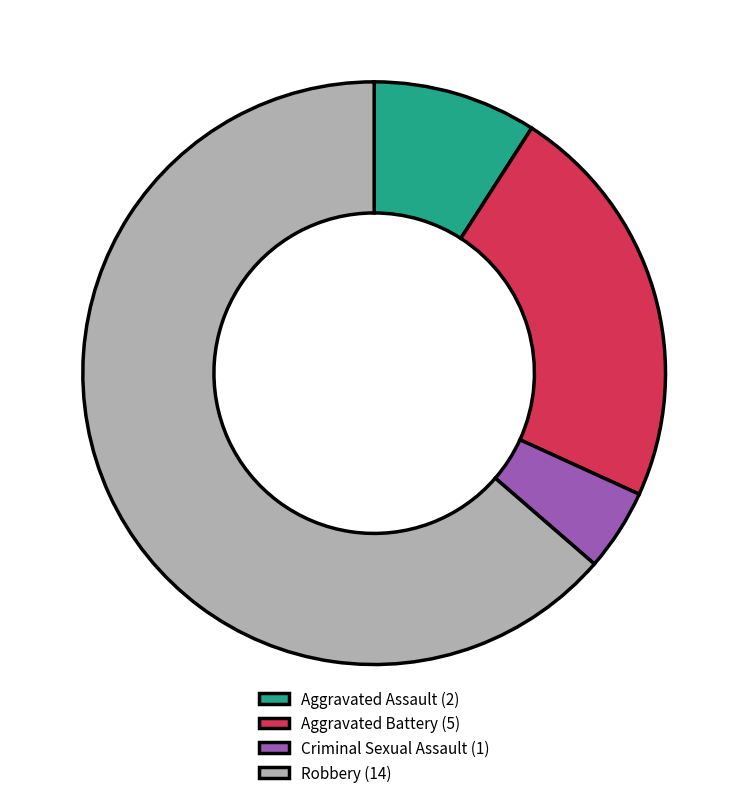

Combined, do Aggravated Battery and Criminal Sexual Assault account for over 50%?

No